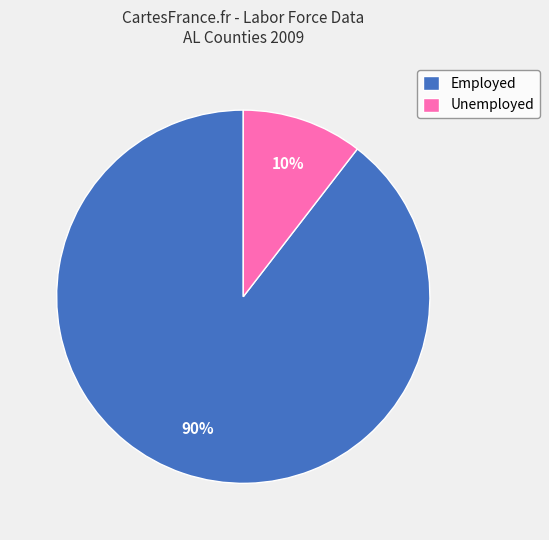

To the nearest percent, what is the average slice percentage?

50%